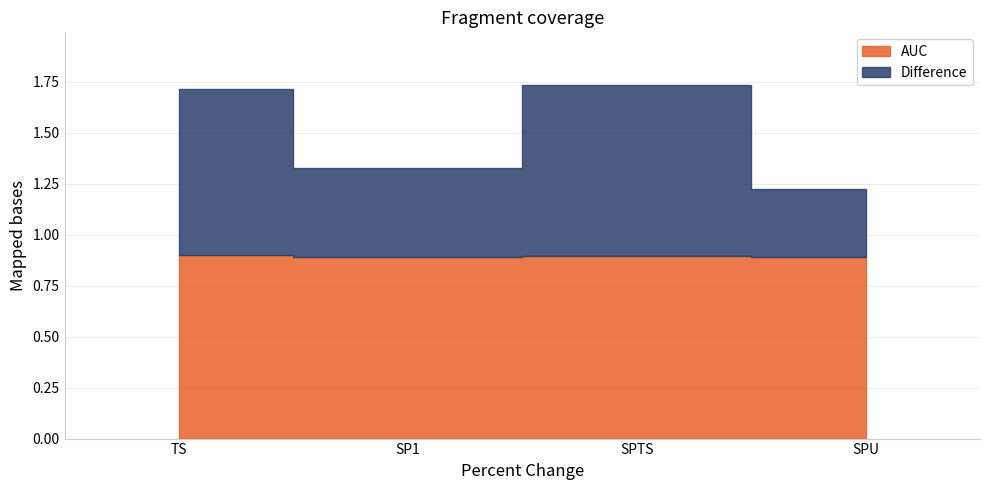

Reading left to right, what are all the values shown in this chart?

AUC: 0.9	0.9	0.9	0.9
Difference: 0.8	0.4	0.8	0.3